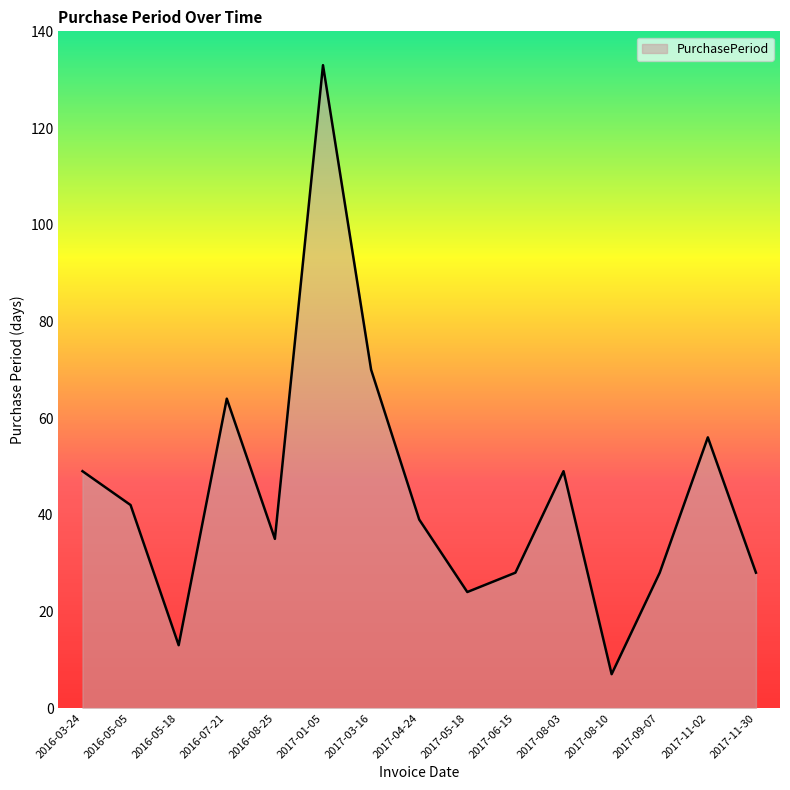

What is the sum of the values at 2016-05-18 and 2017-11-02?

69